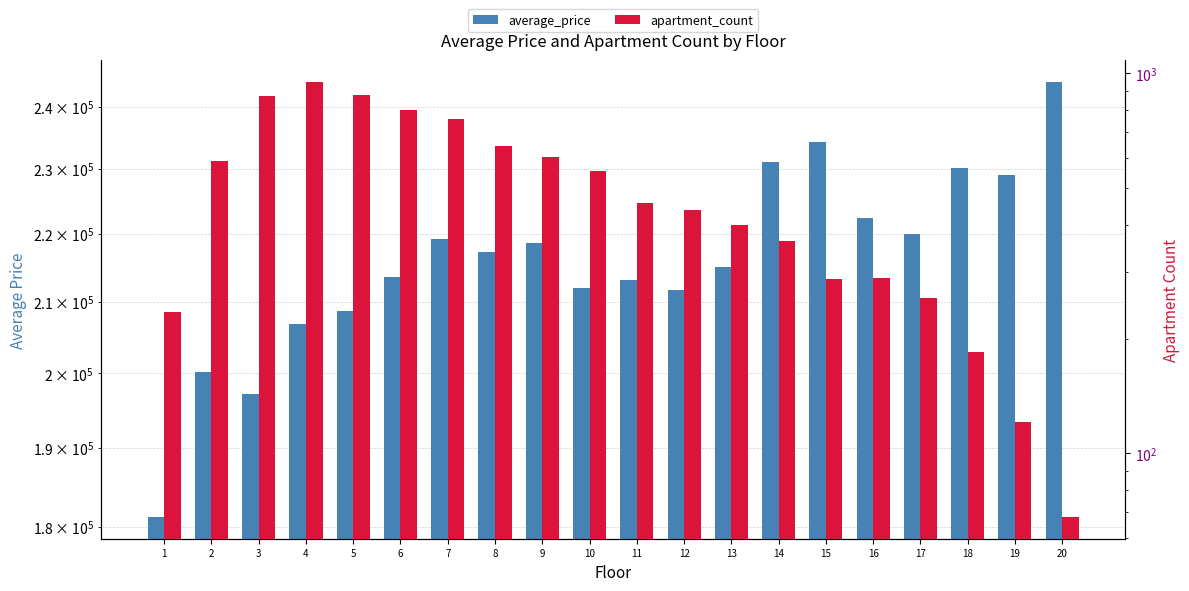

How many data points in average_price are above 217291?

10